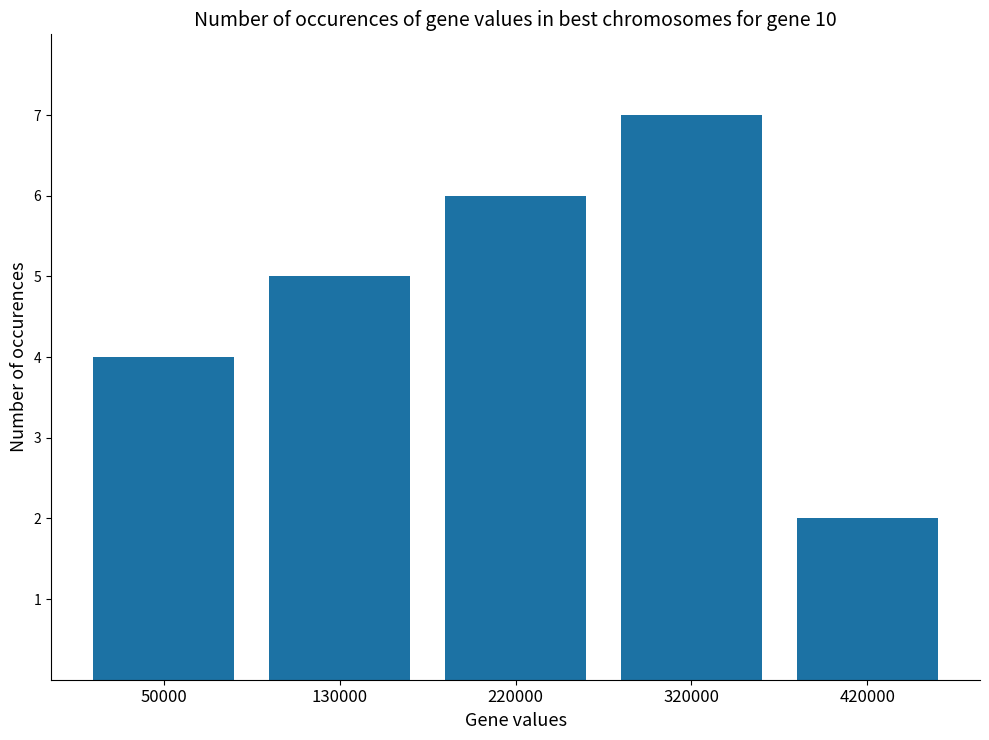

What is the minimum value shown in the chart?

2